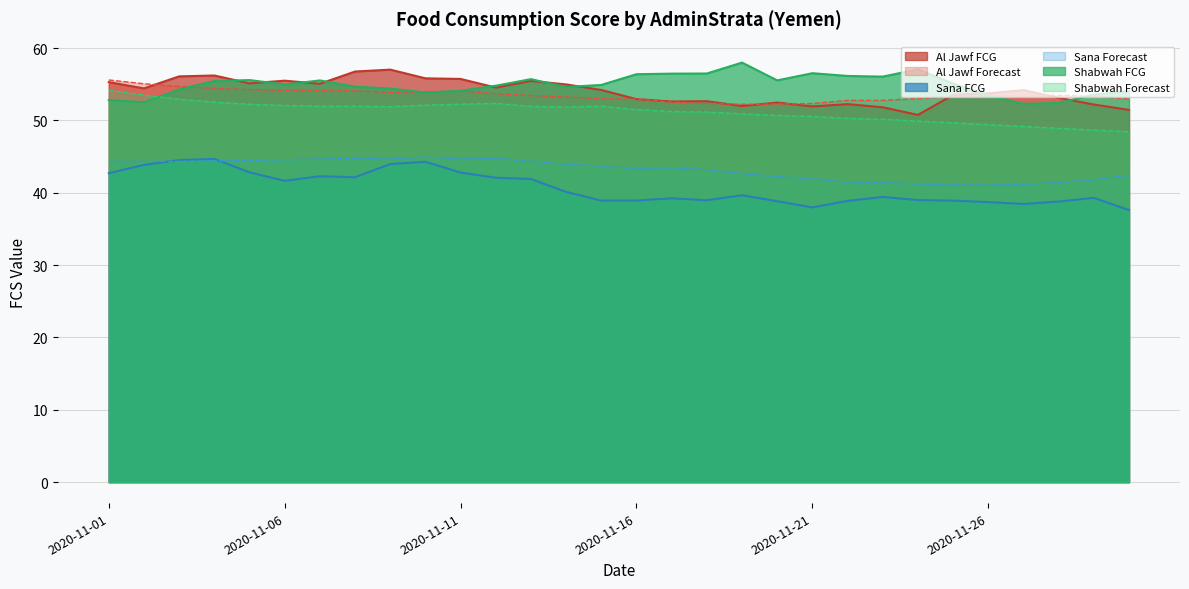

At which category does the chart reach its minimum across all series?

2020-11-30